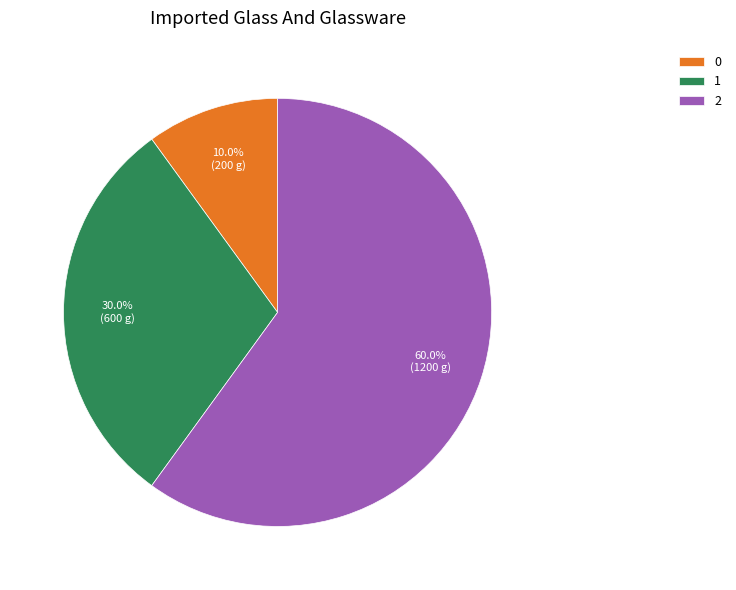

Which slice is the largest?

2